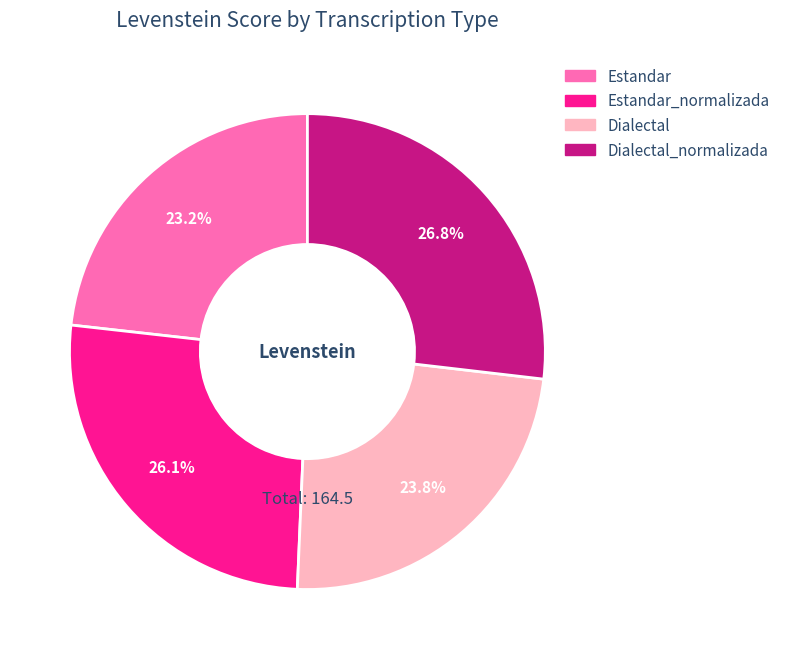

Which has a higher value, Estandar_normalizada or Estandar?

Estandar_normalizada